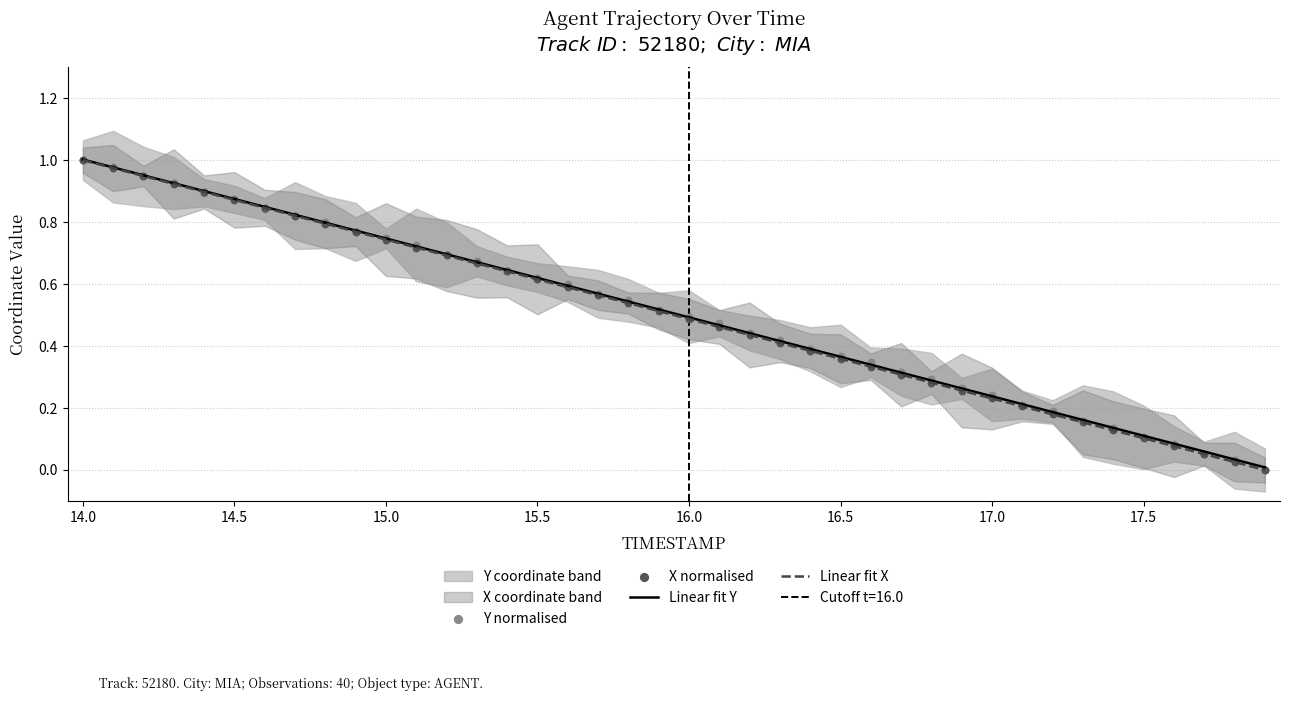

Which series reaches the minimum Y coordinate?

Y normalised